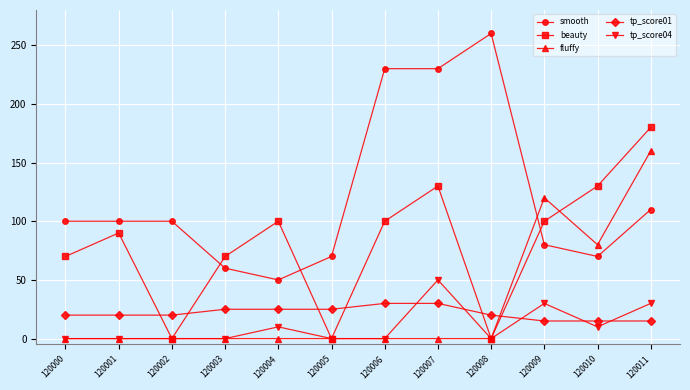

True or false: tp_score04 and smooth cross at least once.

False